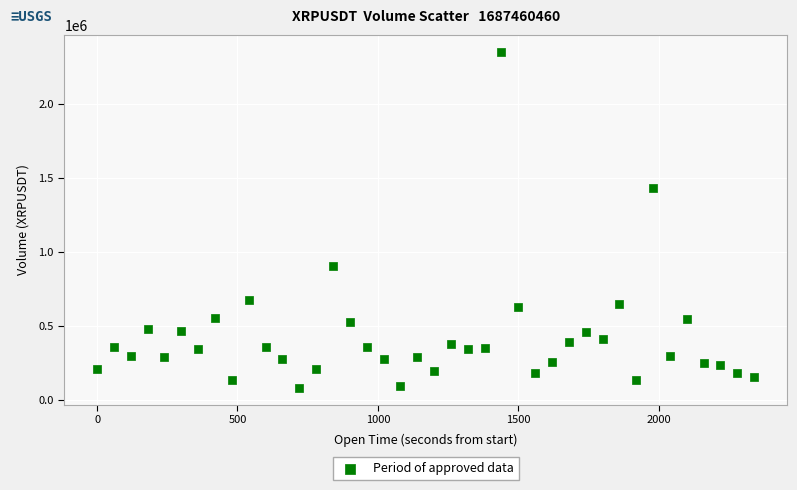

What is the range of X values (max minus min)?

2340.0